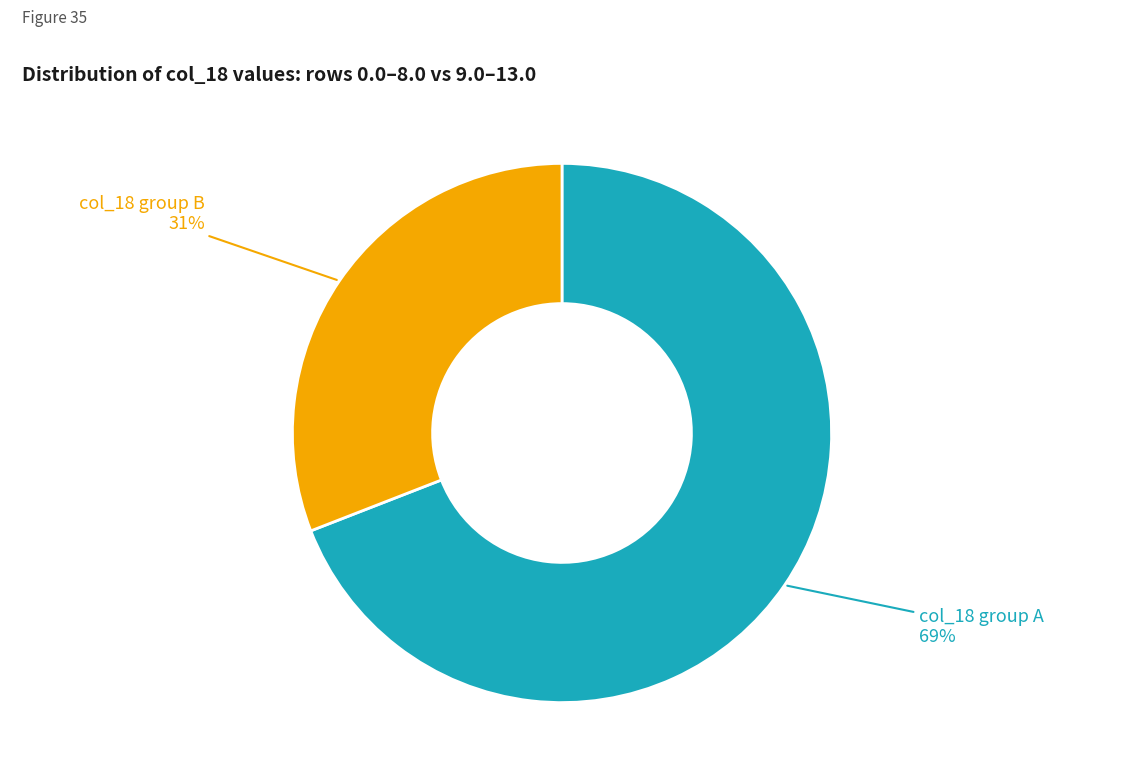

To the nearest percent, what is the average slice percentage?

50%